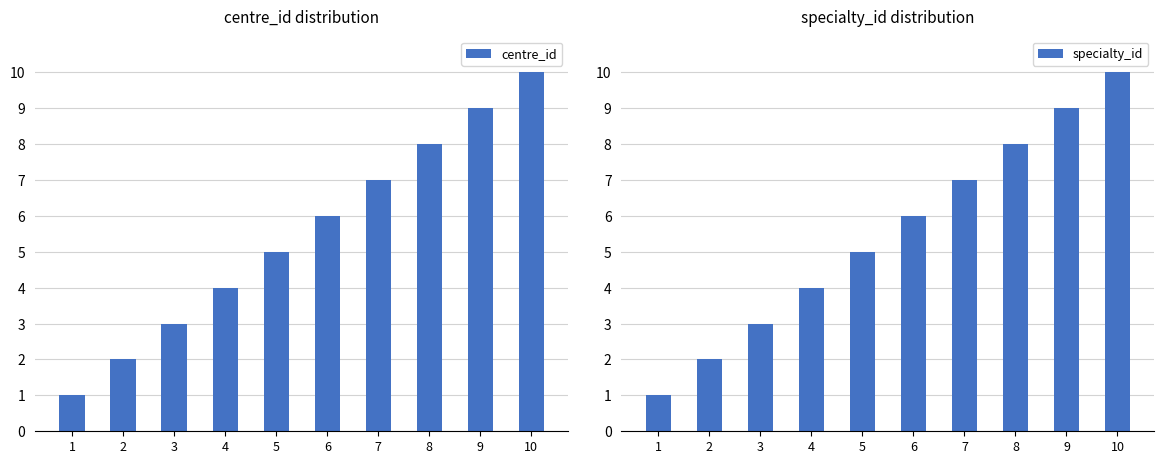

What is the sum of the centre_id values at 3 and 1?

4